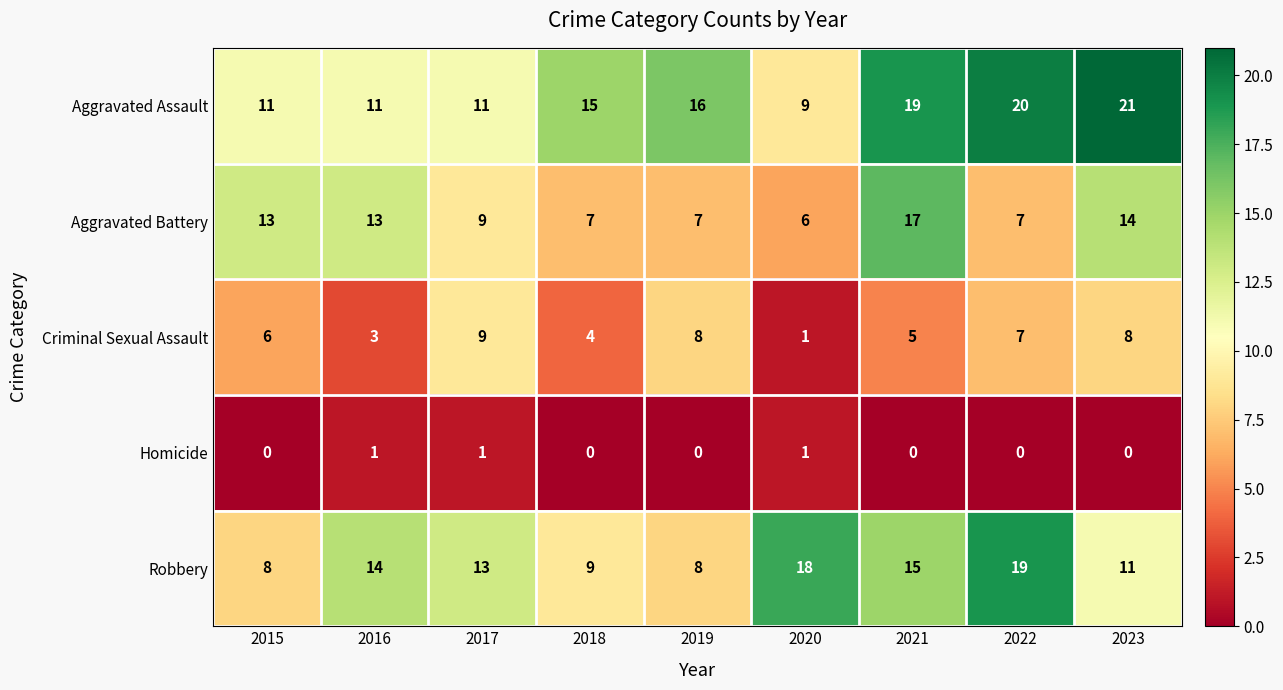

At which label is Robbery closest to 13?

2017